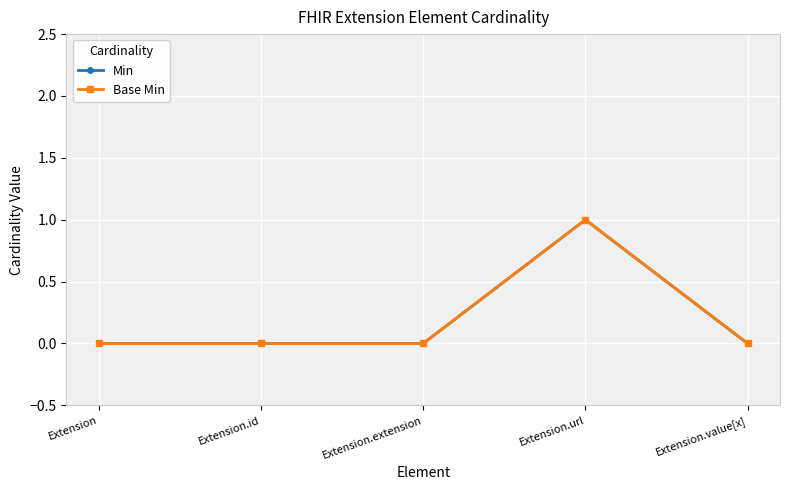

What is the label of the 5th point from the left?

Extension.value[x]